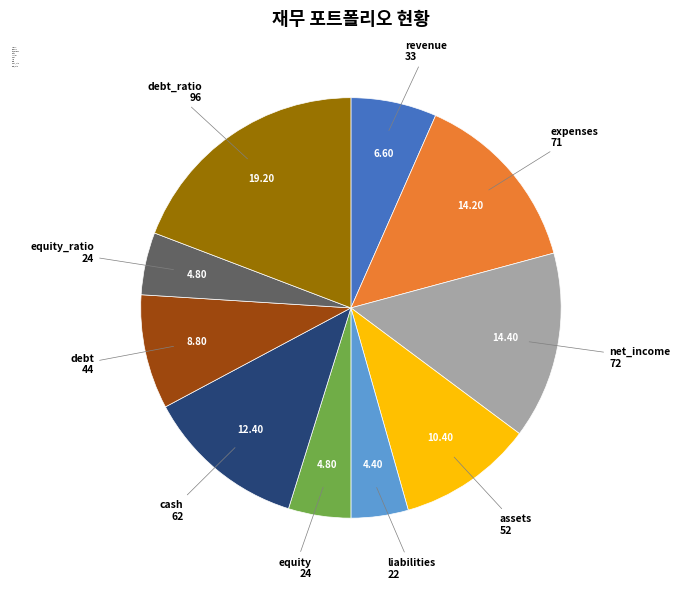

Which category has the biggest portion of the pie?

debt_ratio